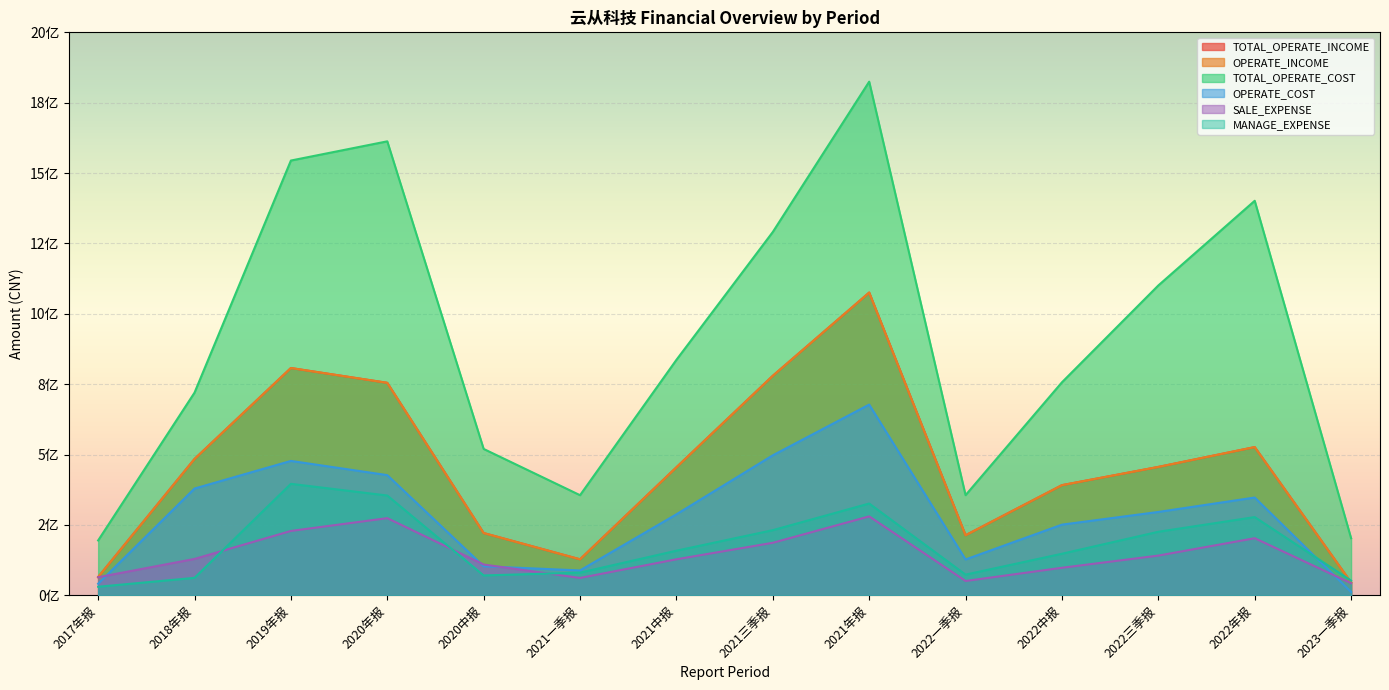

Which series has the largest total across all categories?

TOTAL_OPERATE_COST